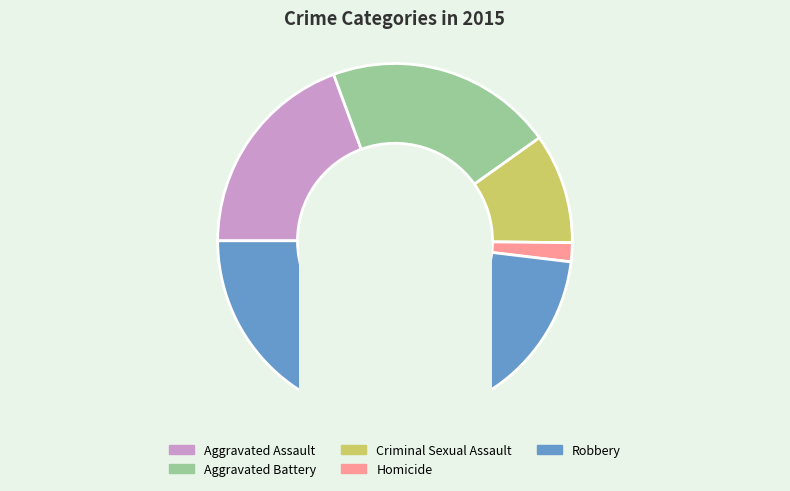

Do Aggravated Battery and Criminal Sexual Assault together represent more than half of the pie?

No